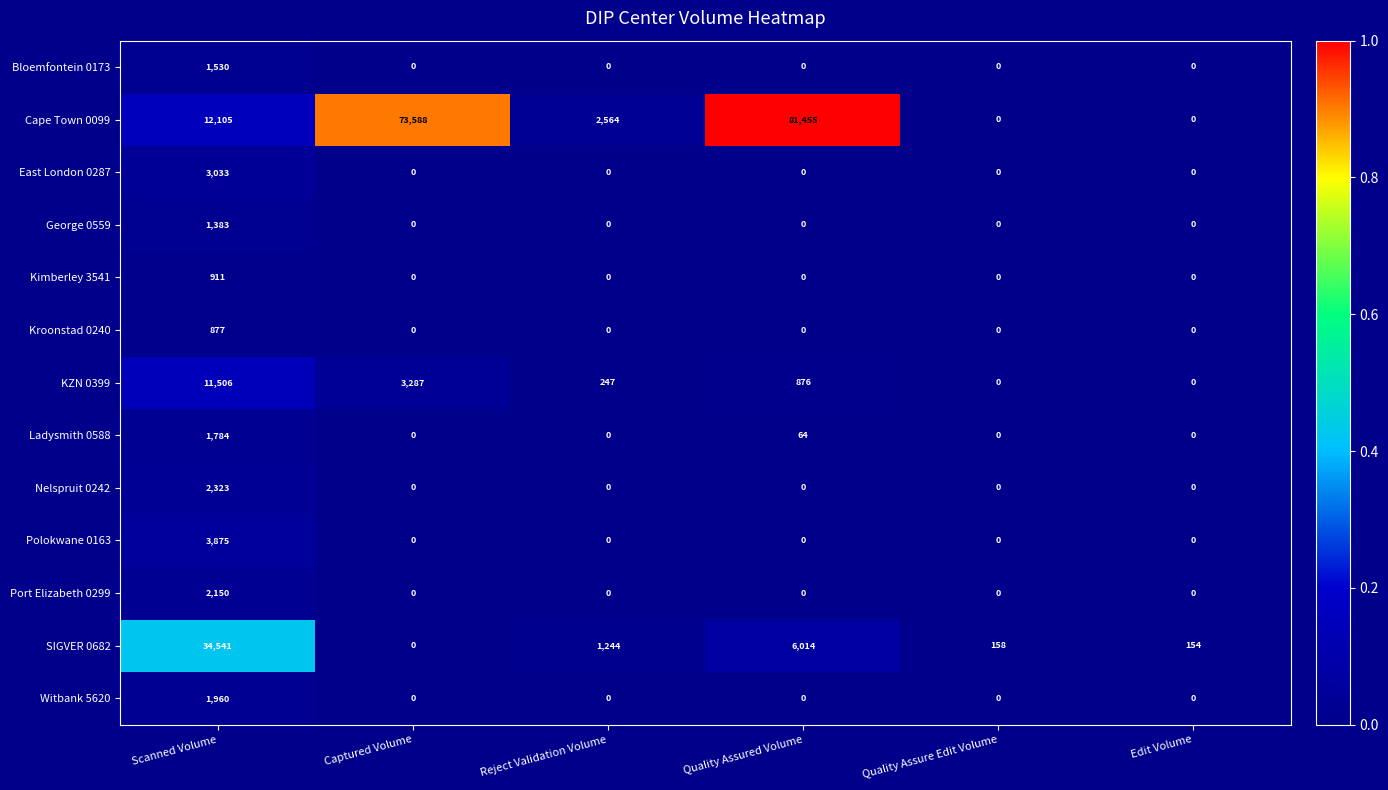

At which category is the sum across all series the highest?

Quality Assured Volume